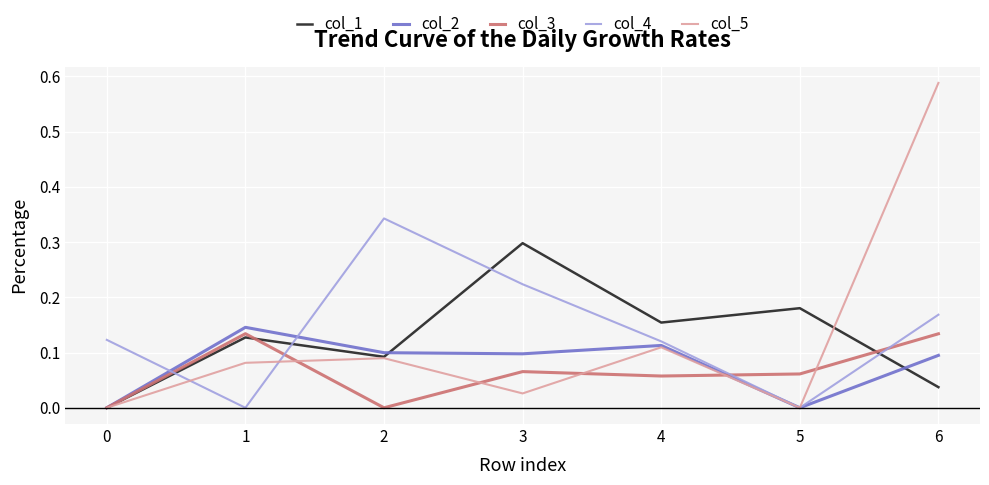

The value of col_3 at 4 is 0.1. True or false?

True